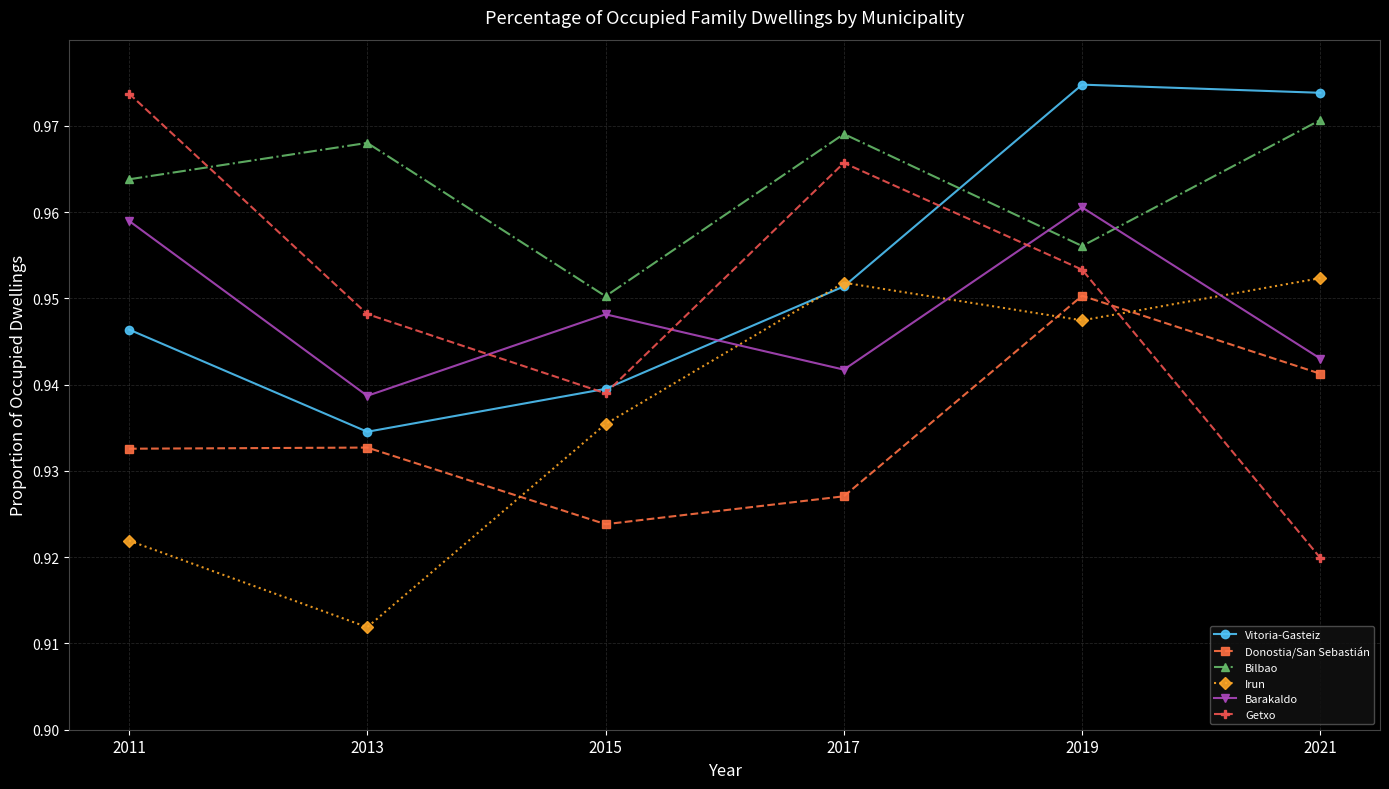

Which series changed the most between 2013 and 2017?

Irun